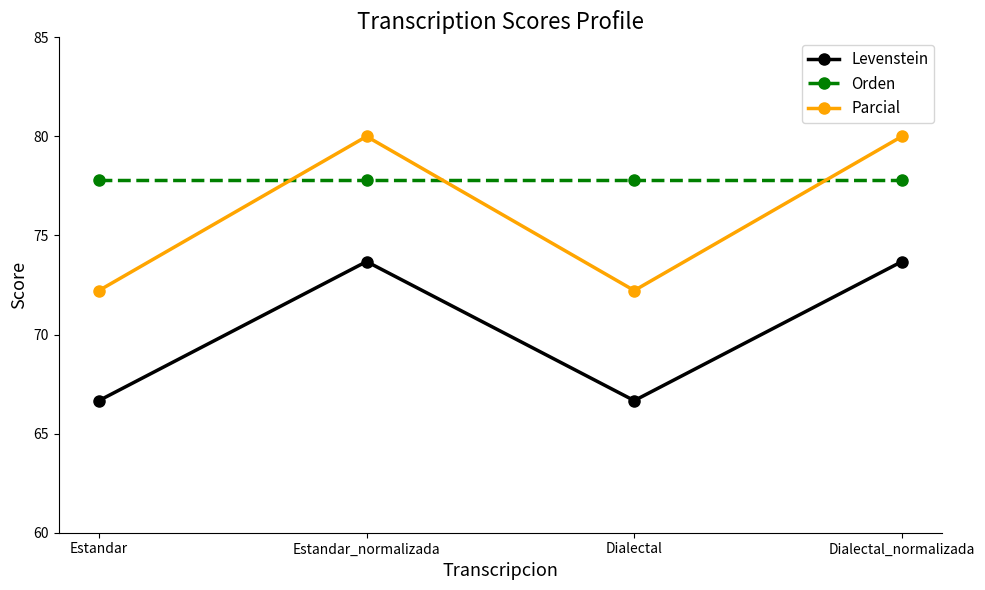

What is the sum of all Levenstein values?

280.7